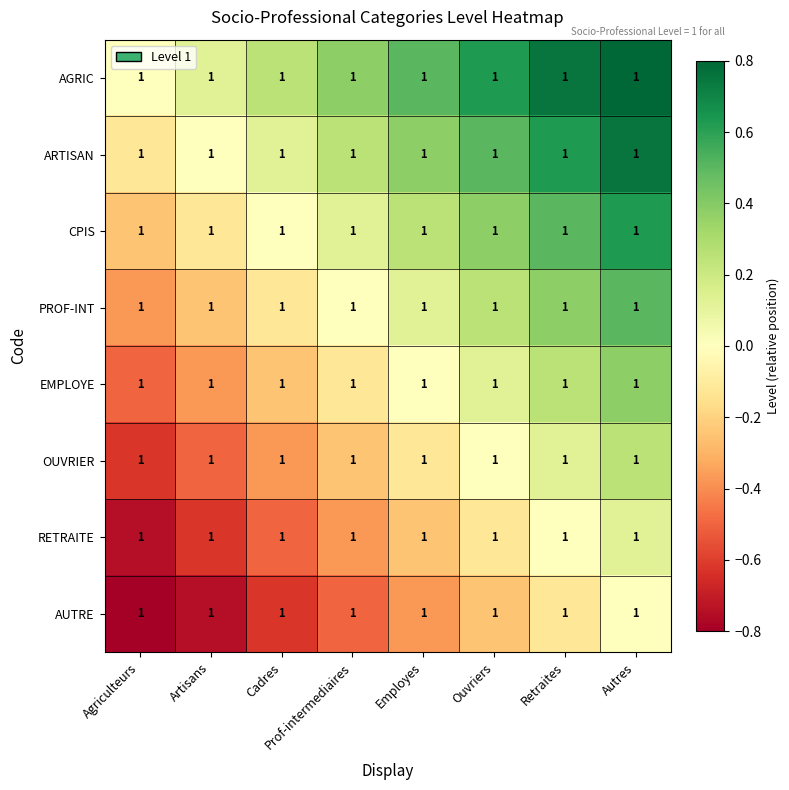

Is the value of RETRAITE at Employes greater than the value of ARTISAN at Cadres?

No